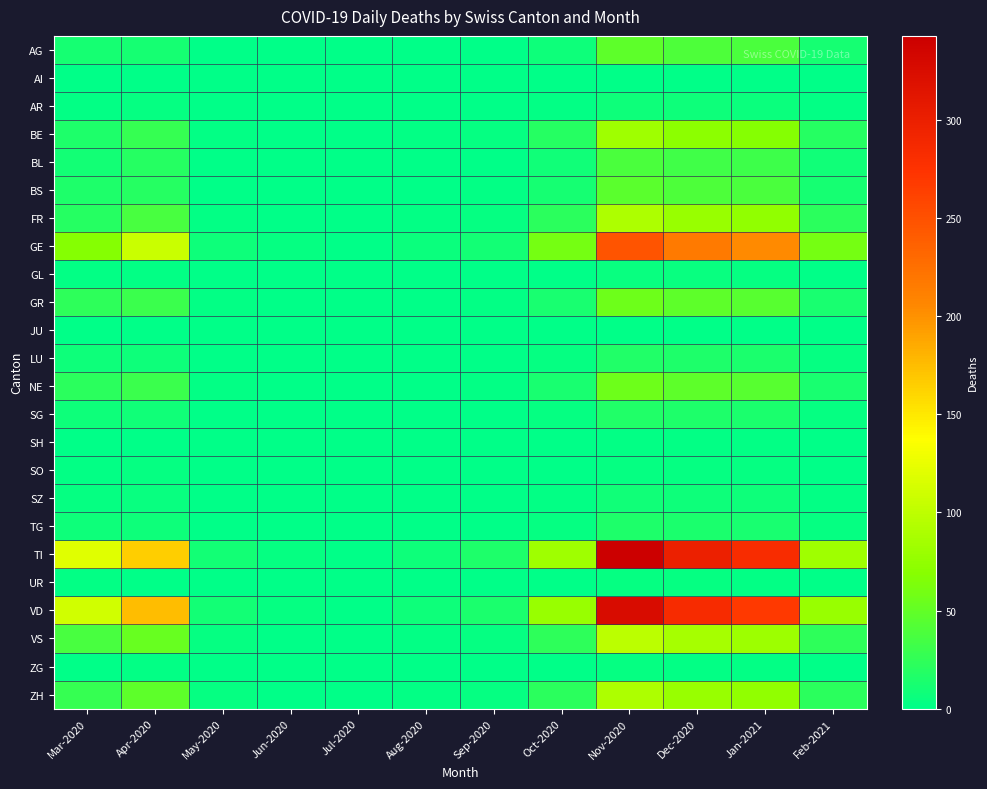

Which has a higher value, Dec-2020 or Jul-2020?

Dec-2020